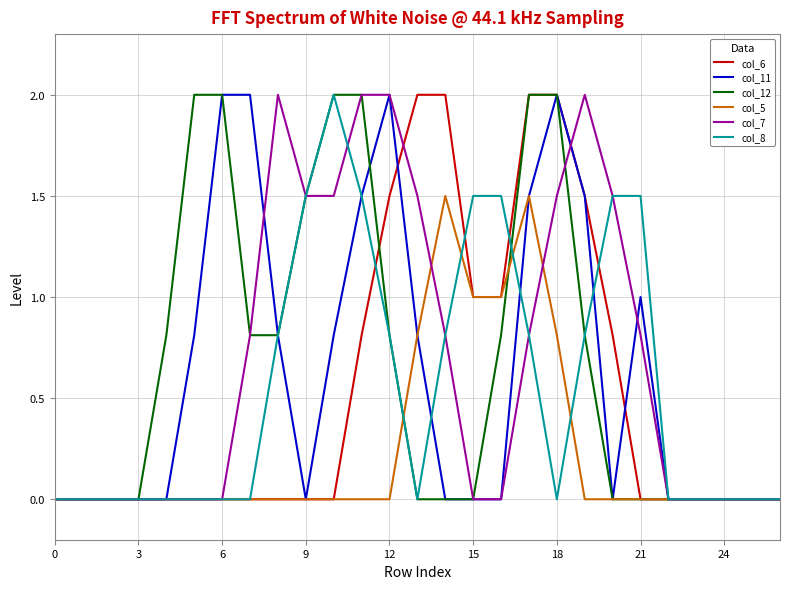

What is the maximum value for col_5?

1.5